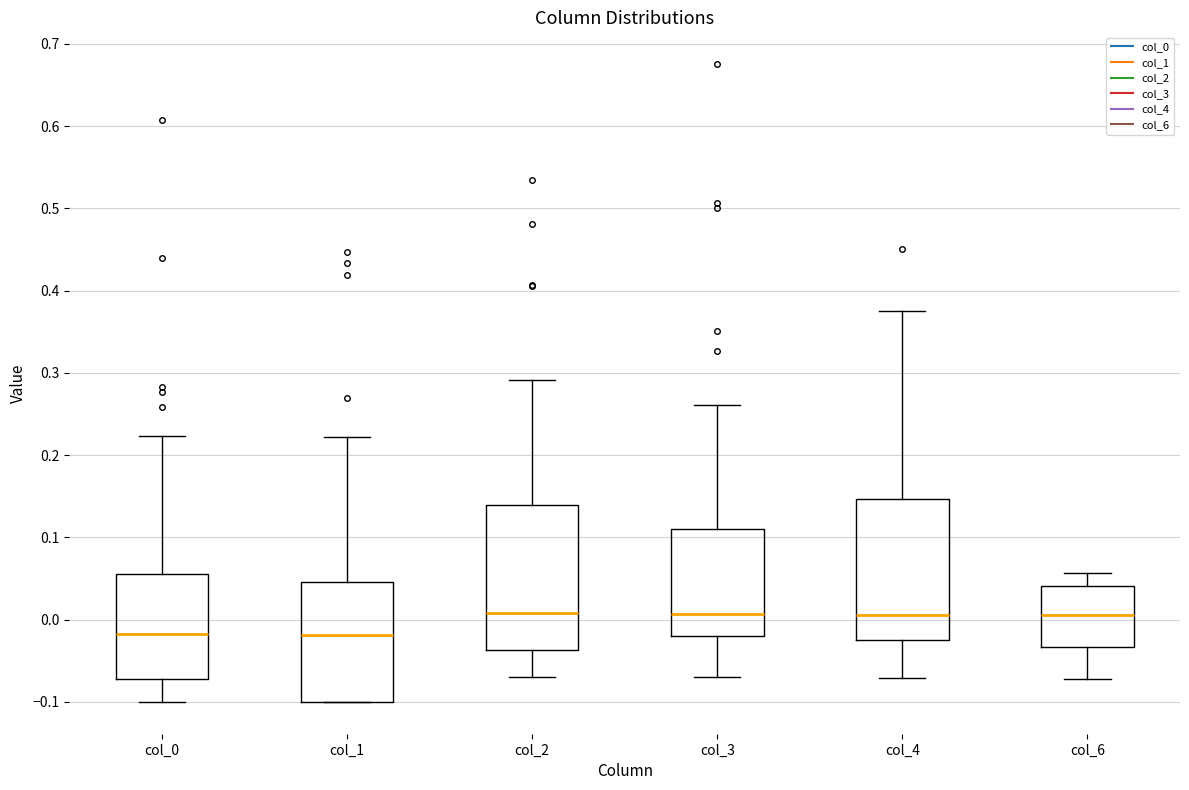

Reading left to right, read every box against the y-axis: the position of its median line, the range the box covers, and the ends of its whiskers. The values are not printed on the chart, so give them approximately, as read against the axis.

col_0: median -0.02, box -0.07 to 0.06, whiskers -0.10 to 0.22
col_1: median -0.02, box -0.10 to 0.05, whiskers -0.10 to 0.22
col_2: median 0.01, box -0.04 to 0.14, whiskers -0.07 to 0.29
col_3: median 0.01, box -0.02 to 0.11, whiskers -0.07 to 0.26
col_4: median 0.01, box -0.02 to 0.15, whiskers -0.07 to 0.37
col_6: median 0.01, box -0.03 to 0.04, whiskers -0.07 to 0.06